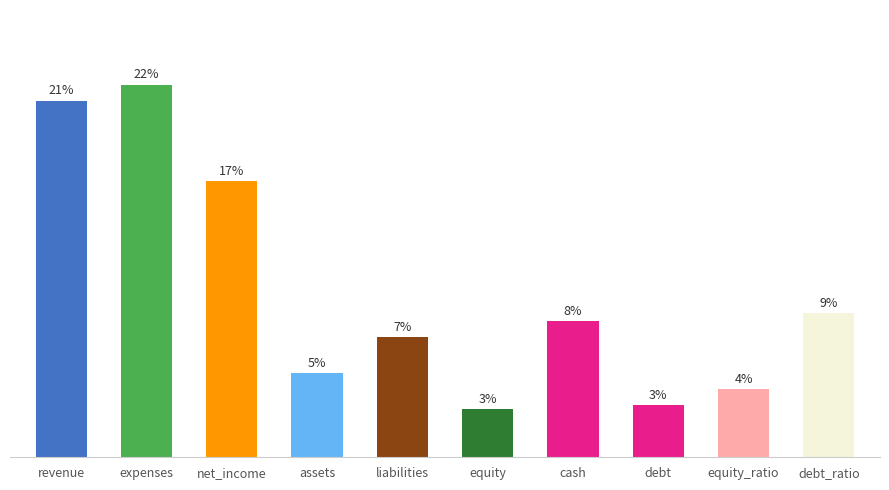

Are the bars horizontal?

No